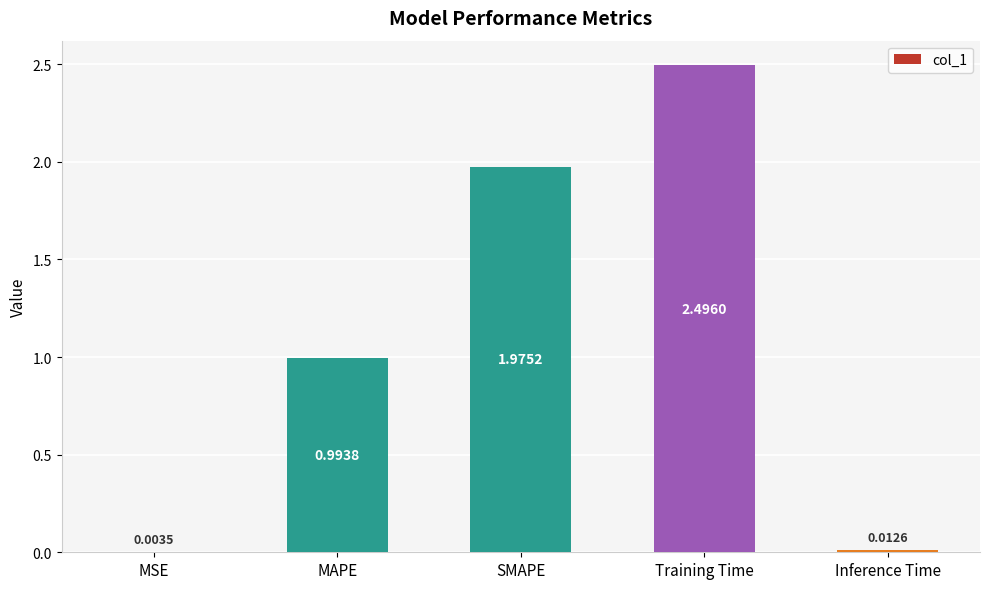

Where is the data nearest to the value 1?

MAPE